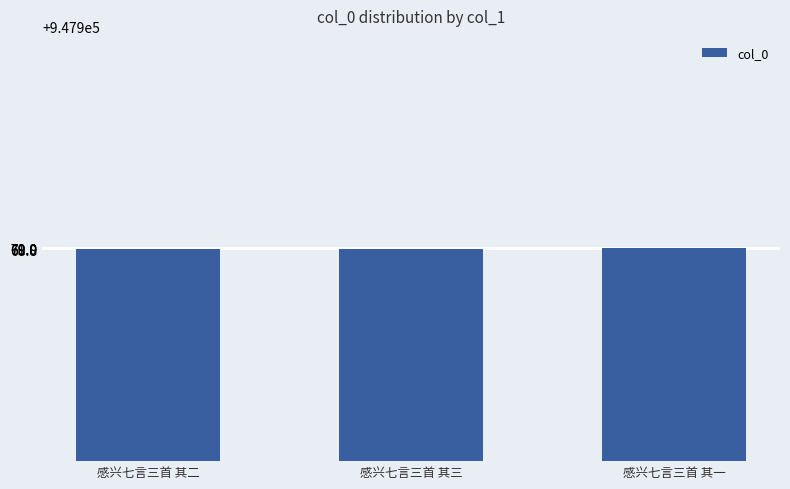

What is the ratio of the value at 感兴七言三首 其二 to the value at 感兴七言三首 其一?

1.0